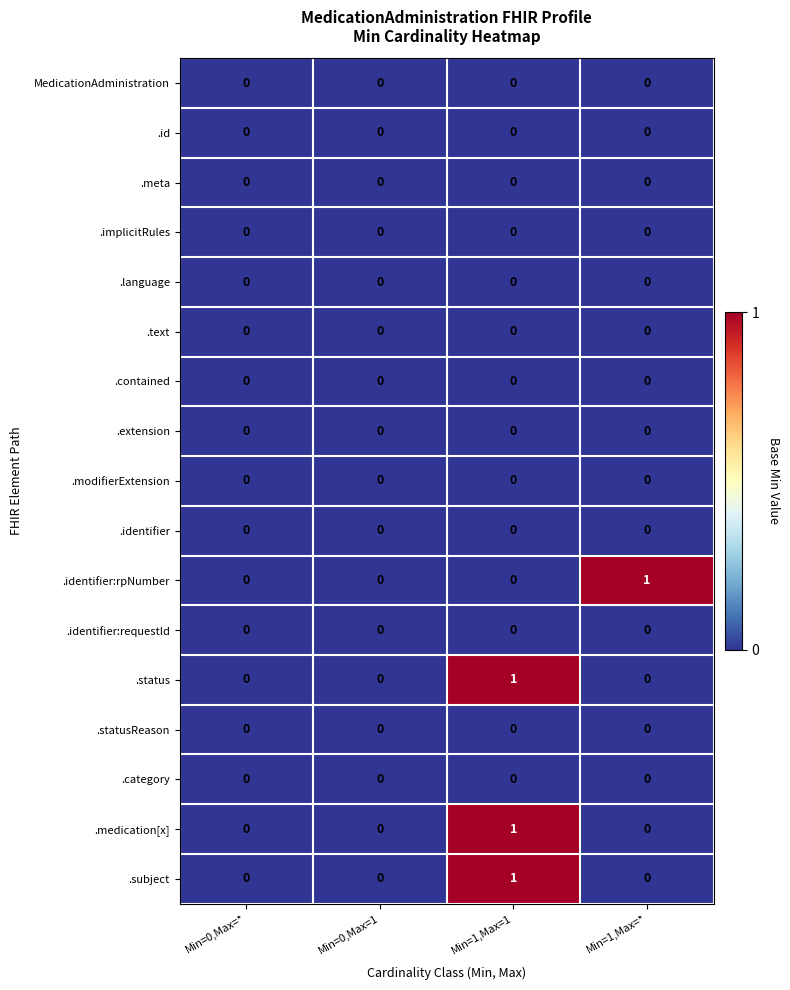

At which category is the sum across all series the highest?

Min=1,Max=1